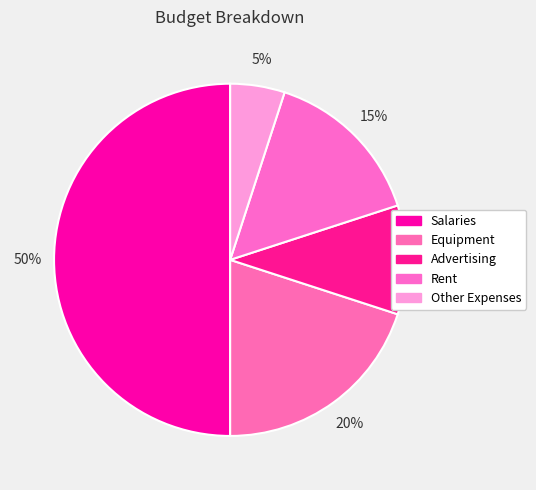

What is the change in value from Advertising to Rent?

+5000